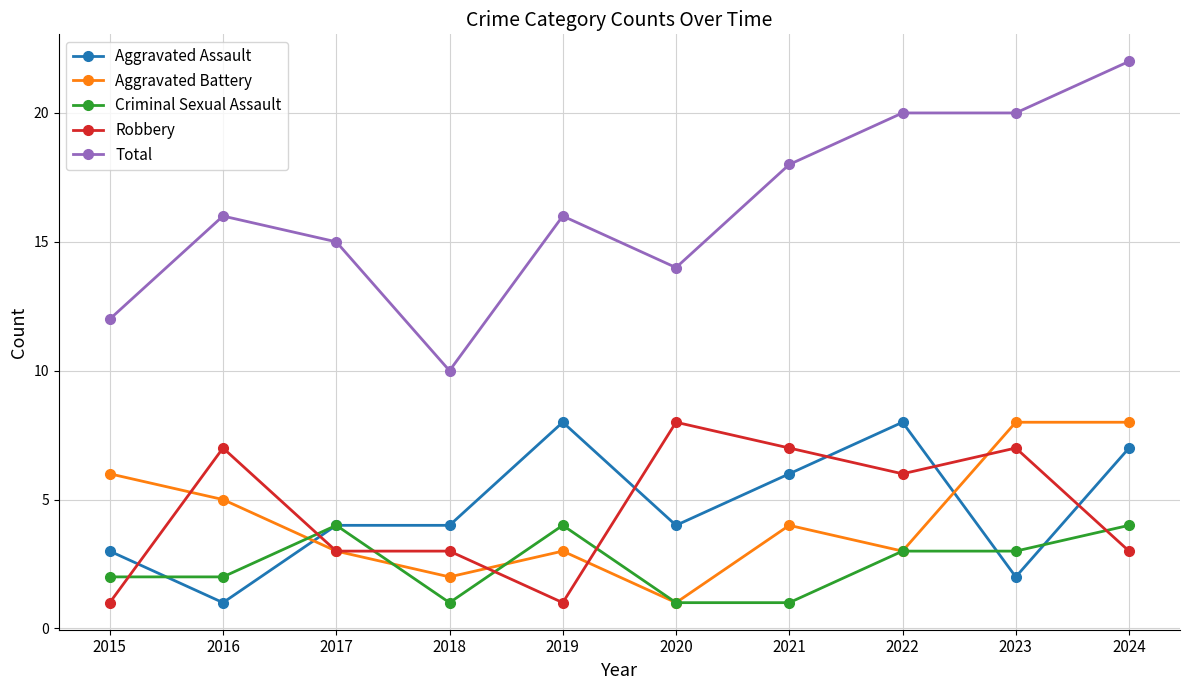

What is the value of the Total point at the 4th from the left?

10